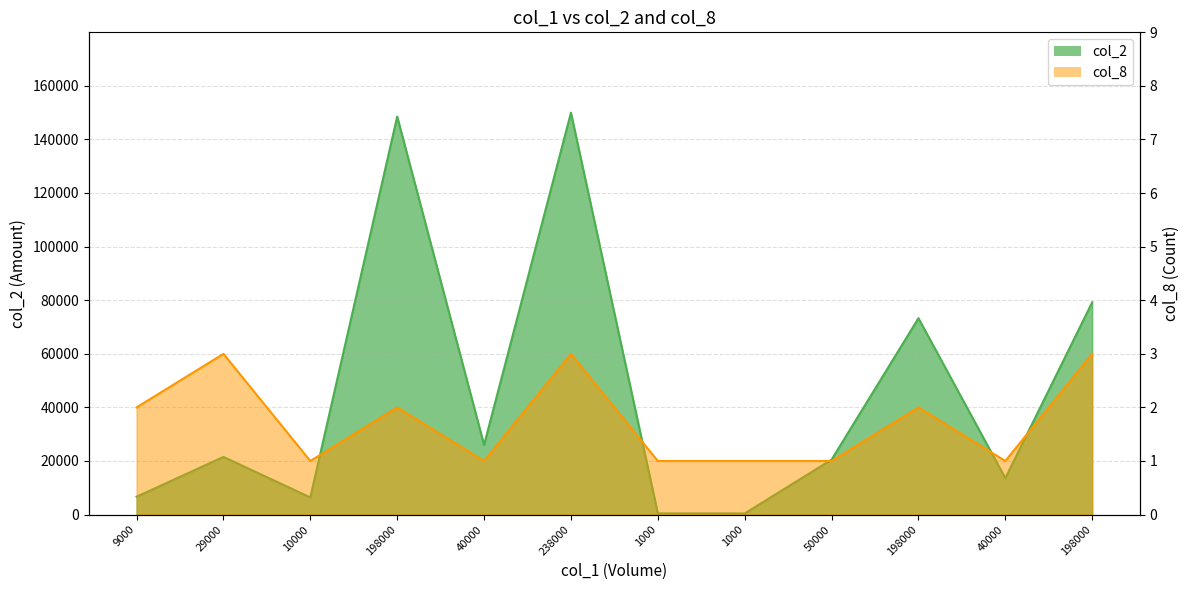

How many data points in col_8 are less than 2?

6